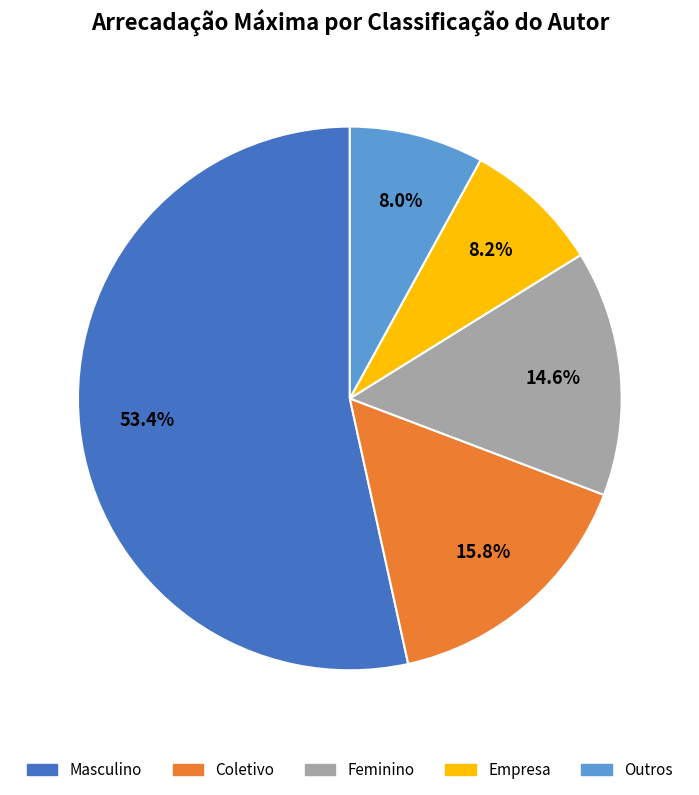

What is the total percentage of Feminino and Coletivo?

30.4%